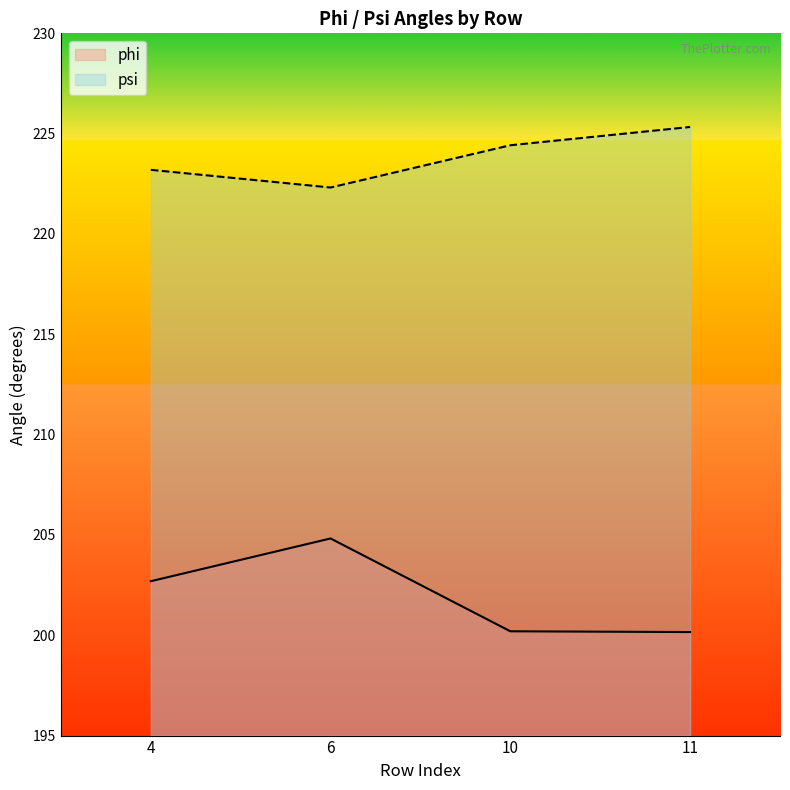

Where is the first local minimum for psi?

6